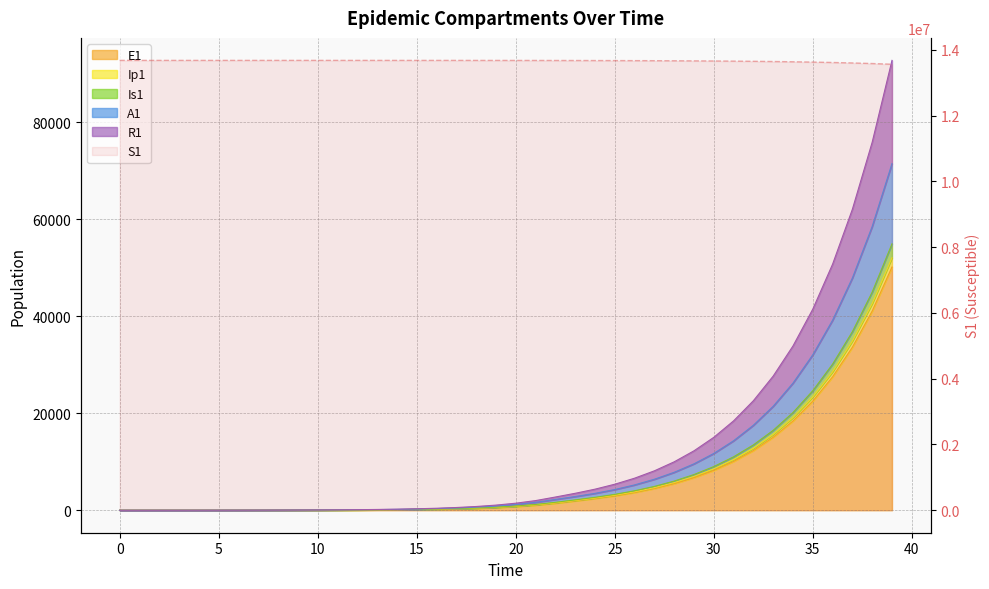

True or false: R1 has more than 2 interior local peaks.

False